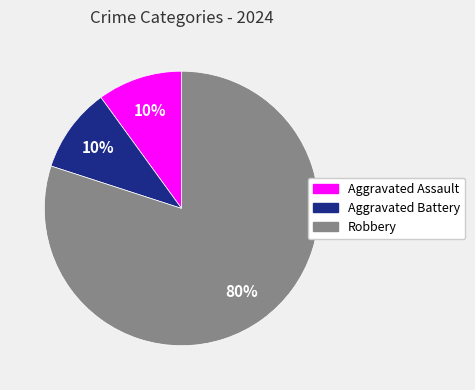

What is the largest slice in the pie chart?

Robbery